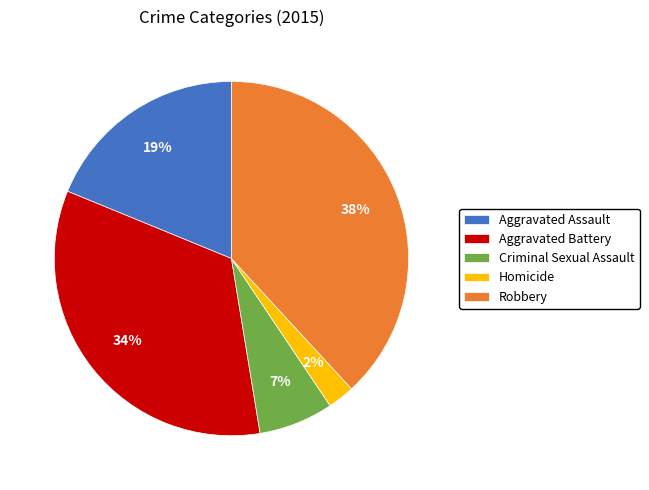

Do Homicide and Criminal Sexual Assault together represent more than half of the pie?

No